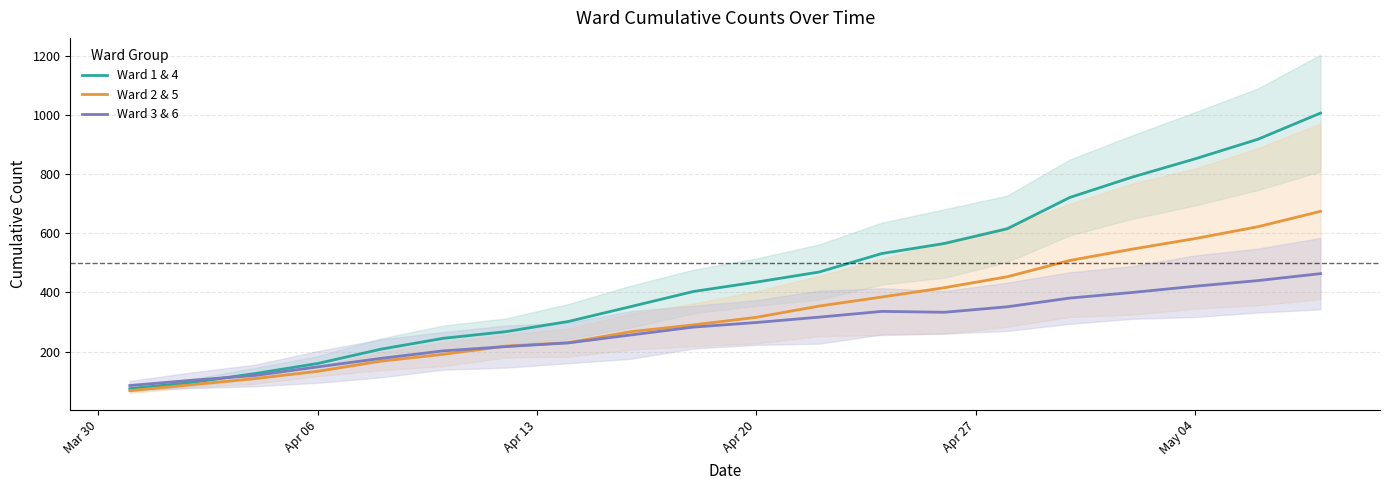

What is the average value of the Ward 1 & 4 series?

456.9